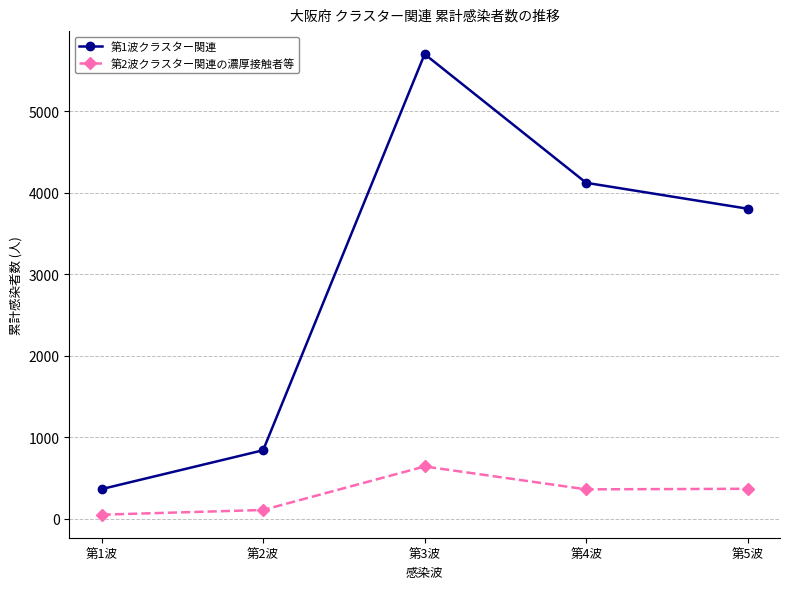

At 第3波, list the series in order from largest to smallest.

第1波クラスター関連, 第2波クラスター関連の濃厚接触者等